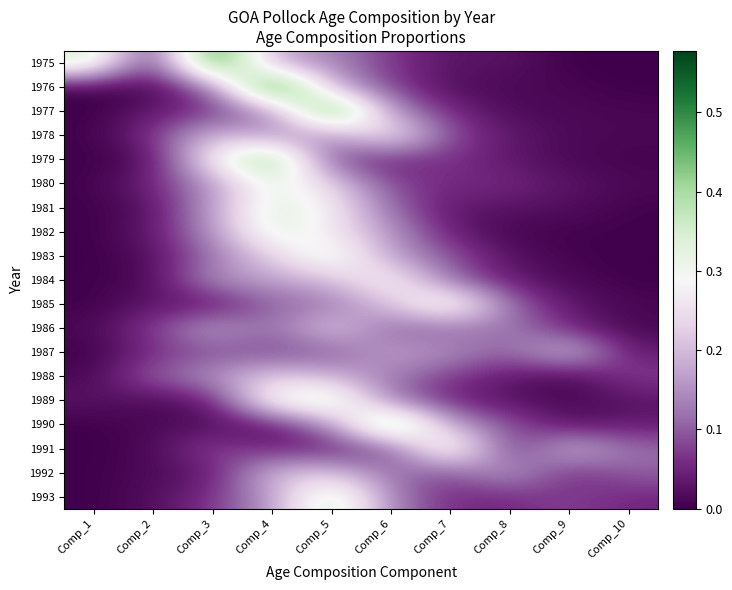

Reading left to right, what are all the values shown in this chart?

1975: Comp_1=0.4	Comp_2=0.0	Comp_3=0.5	Comp_4=0.2	Comp_5=0.1	Comp_6=0.1	Comp_7=0.0	Comp_8=0.0	Comp_9=0.0	Comp_10=0.0
1976: Comp_1=0.0	Comp_2=0.0	Comp_3=0.1	Comp_4=0.6	Comp_5=0.2	Comp_6=0.1	Comp_7=0.0	Comp_8=0.0	Comp_9=0.0	Comp_10=0.0
1977: Comp_1=0.0	Comp_2=0.0	Comp_3=0.1	Comp_4=0.1	Comp_5=0.5	Comp_6=0.2	Comp_7=0.1	Comp_8=0.0	Comp_9=0.0	Comp_10=0.0
1978: Comp_1=0.0	Comp_2=0.1	Comp_3=0.2	Comp_4=0.1	Comp_5=0.1	Comp_6=0.3	Comp_7=0.1	Comp_8=0.0	Comp_9=0.0	Comp_10=0.0
1979: Comp_1=0.0	Comp_2=0.0	Comp_3=0.3	Comp_4=0.5	Comp_5=0.1	Comp_6=0.0	Comp_7=0.1	Comp_8=0.0	Comp_9=0.0	Comp_10=0.0
1980: Comp_1=0.0	Comp_2=0.1	Comp_3=0.2	Comp_4=0.3	Comp_5=0.2	Comp_6=0.1	Comp_7=0.1	Comp_8=0.1	Comp_9=0.0	Comp_10=0.0
1981: Comp_1=0.0	Comp_2=0.0	Comp_3=0.2	Comp_4=0.3	Comp_5=0.3	Comp_6=0.1	Comp_7=0.0	Comp_8=0.0	Comp_9=0.0	Comp_10=0.0
1982: Comp_1=0.0	Comp_2=0.0	Comp_3=0.2	Comp_4=0.3	Comp_5=0.3	Comp_6=0.2	Comp_7=0.0	Comp_8=0.0	Comp_9=0.0	Comp_10=0.0
1983: Comp_1=0.0	Comp_2=0.0	Comp_3=0.1	Comp_4=0.2	Comp_5=0.3	Comp_6=0.2	Comp_7=0.1	Comp_8=0.0	Comp_9=0.0	Comp_10=0.0
1984: Comp_1=0.0	Comp_2=0.0	Comp_3=0.2	Comp_4=0.2	Comp_5=0.2	Comp_6=0.3	Comp_7=0.1	Comp_8=0.0	Comp_9=0.0	Comp_10=0.0
1985: Comp_1=0.0	Comp_2=0.0	Comp_3=0.0	Comp_4=0.1	Comp_5=0.1	Comp_6=0.2	Comp_7=0.4	Comp_8=0.1	Comp_9=0.0	Comp_10=0.0
1986: Comp_1=0.0	Comp_2=0.1	Comp_3=0.2	Comp_4=0.1	Comp_5=0.2	Comp_6=0.1	Comp_7=0.1	Comp_8=0.1	Comp_9=0.1	Comp_10=0.0
1987: Comp_1=0.0	Comp_2=0.1	Comp_3=0.1	Comp_4=0.1	Comp_5=0.1	Comp_6=0.2	Comp_7=0.1	Comp_8=0.1	Comp_9=0.2	Comp_10=0.0
1988: Comp_1=0.0	Comp_2=0.1	Comp_3=0.2	Comp_4=0.2	Comp_5=0.2	Comp_6=0.1	Comp_7=0.1	Comp_8=0.0	Comp_9=0.0	Comp_10=0.1
1989: Comp_1=0.0	Comp_2=0.0	Comp_3=0.0	Comp_4=0.3	Comp_5=0.4	Comp_6=0.1	Comp_7=0.0	Comp_8=0.0	Comp_9=0.0	Comp_10=0.0
1990: Comp_1=0.0	Comp_2=0.0	Comp_3=0.0	Comp_4=0.0	Comp_5=0.1	Comp_6=0.5	Comp_7=0.2	Comp_8=0.1	Comp_9=0.0	Comp_10=0.0
1991: Comp_1=0.0	Comp_2=0.0	Comp_3=0.1	Comp_4=0.0	Comp_5=0.0	Comp_6=0.1	Comp_7=0.4	Comp_8=0.0	Comp_9=0.2	Comp_10=0.1
1992: Comp_1=0.0	Comp_2=0.0	Comp_3=0.0	Comp_4=0.2	Comp_5=0.2	Comp_6=0.1	Comp_7=0.1	Comp_8=0.2	Comp_9=0.1	Comp_10=0.1
1993: Comp_1=0.0	Comp_2=0.0	Comp_3=0.1	Comp_4=0.2	Comp_5=0.4	Comp_6=0.1	Comp_7=0.1	Comp_8=0.1	Comp_9=0.1	Comp_10=0.1